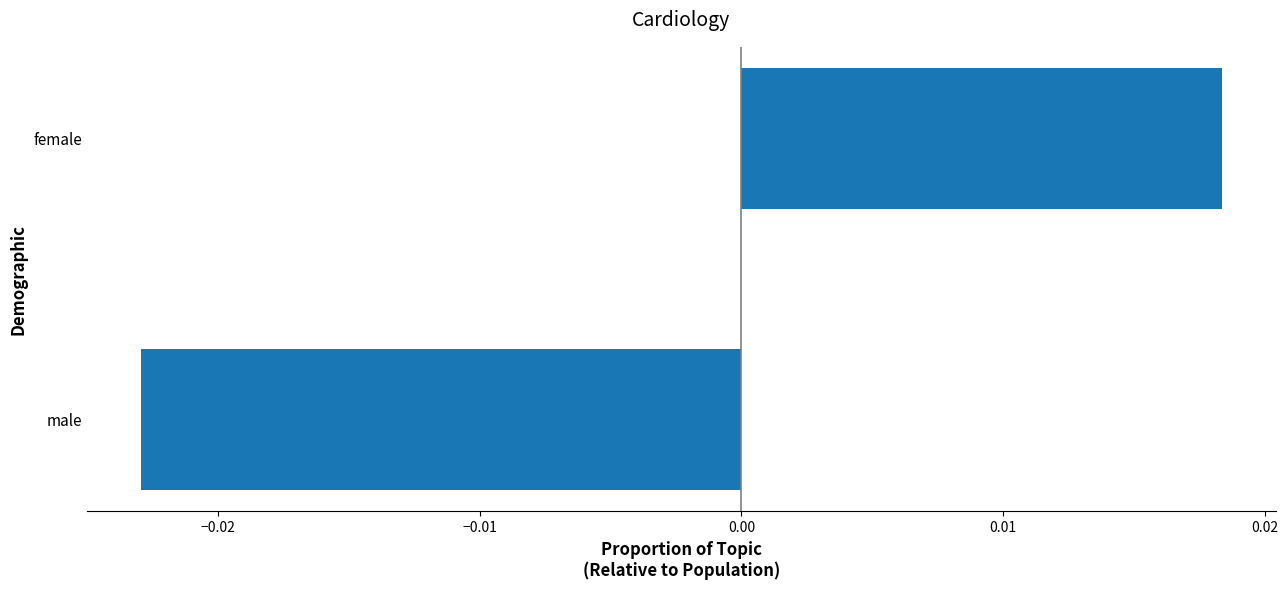

Which label corresponds to the smallest value in the chart?

male